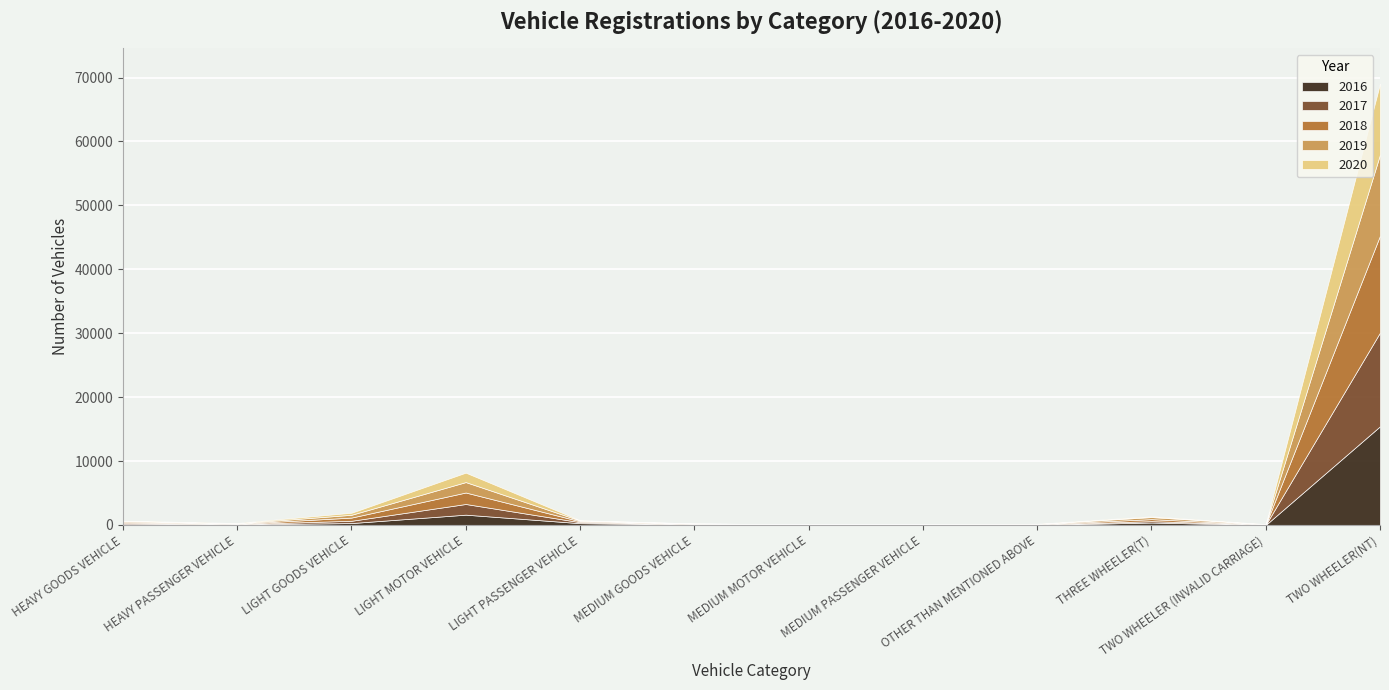

What is the difference between the highest and lowest values at TWO WHEELER(NT)?

4347